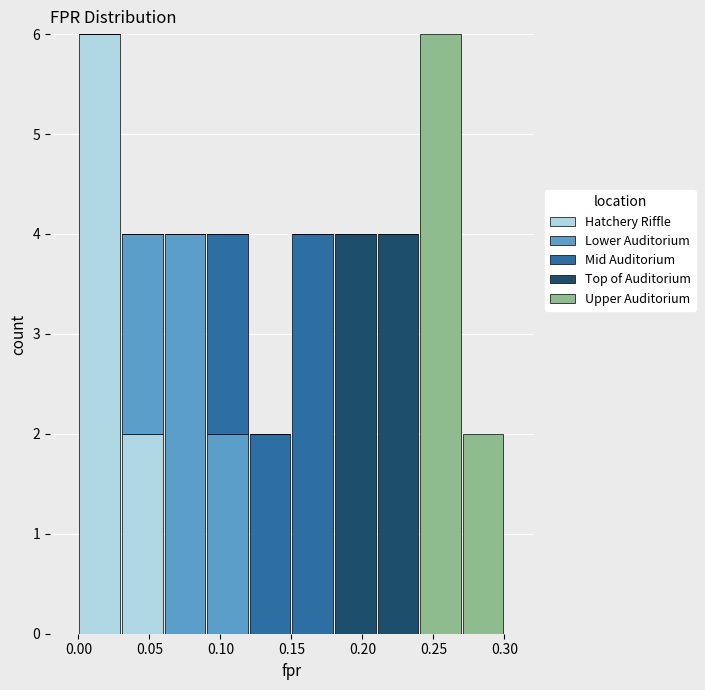

Reading left to right, list every stacked bar in this chart as the range it spans on the x-axis followed by its total height. The values are not printed on the chart, so give them approximately, as read against the axis.

0.00 to 0.03: 6
0.03 to 0.06: 4
0.06 to 0.09: 4
0.09 to 0.12: 4
0.12 to 0.15: 2
0.15 to 0.18: 4
0.18 to 0.21: 4
0.21 to 0.24: 4
0.24 to 0.27: 6
0.27 to 0.30: 2